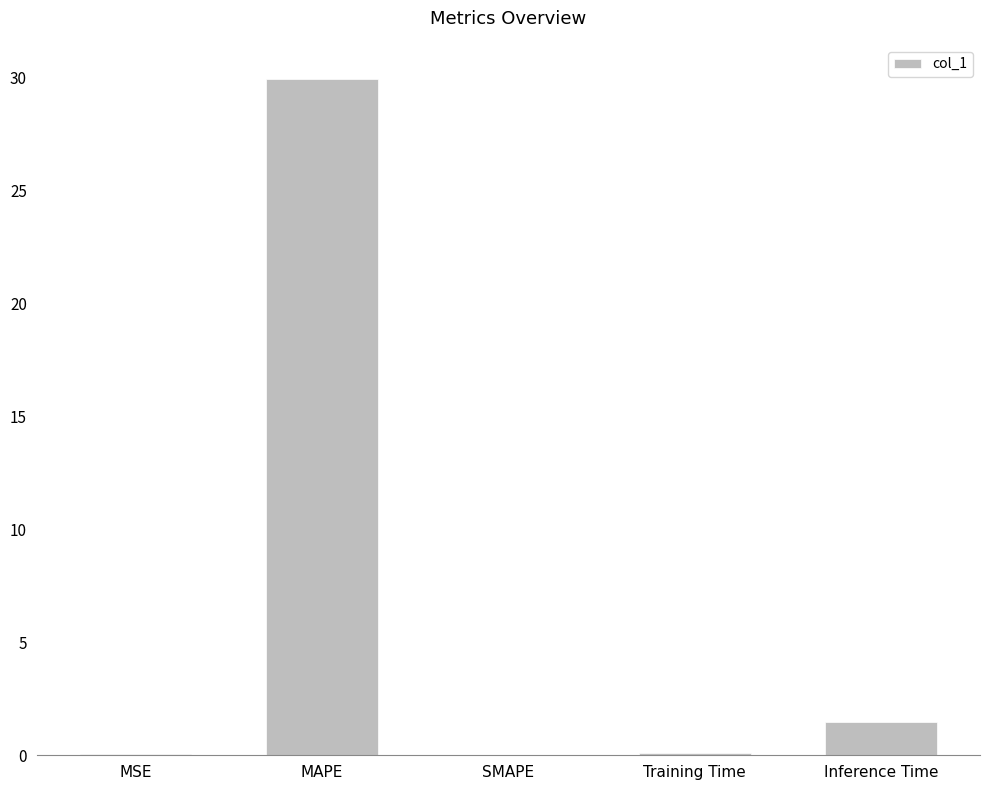

True or false: the data shows 0.0 at SMAPE.

True